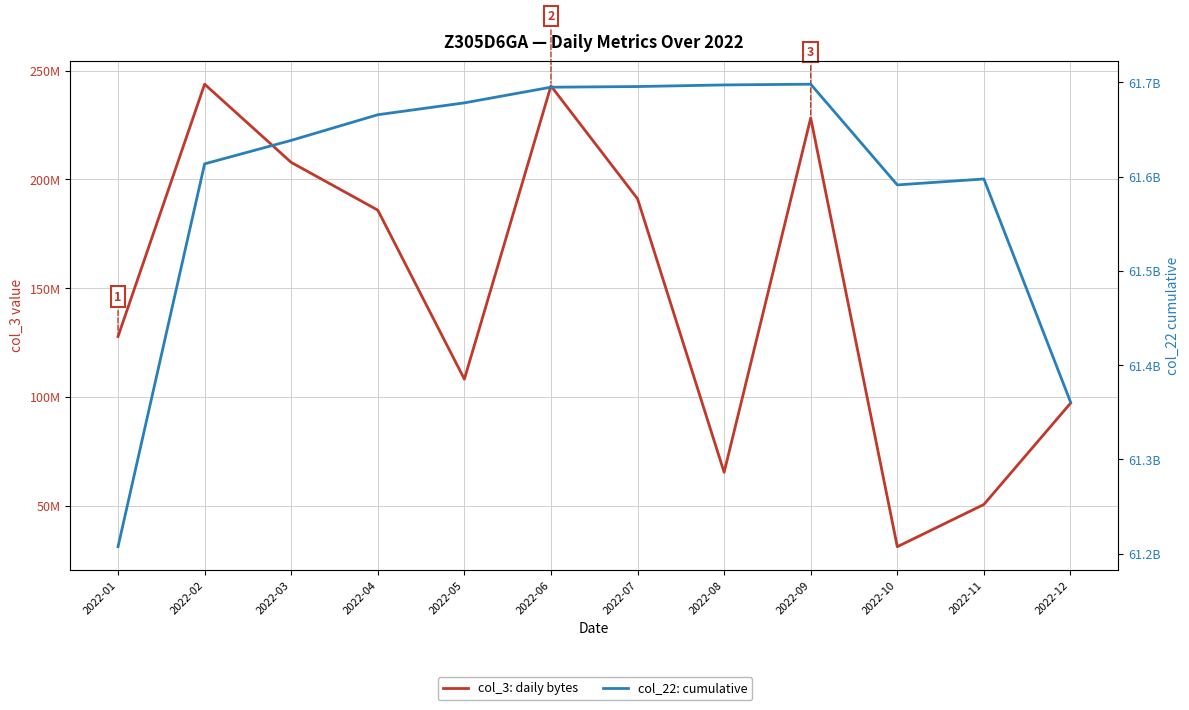

The col_22: cumulative series shows 61207360328 at 2022-01. True or false?

True